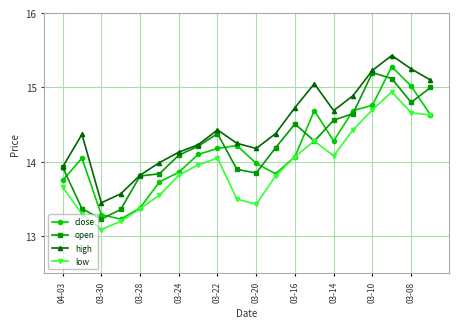

True or false: open has more than 1 interior local peaks.

True